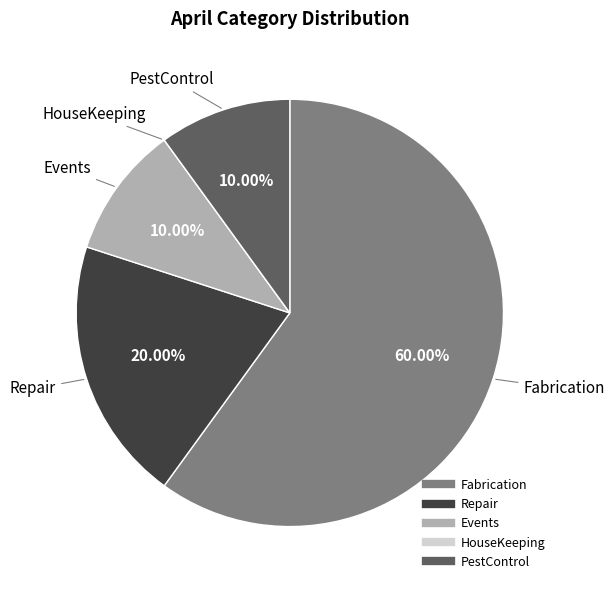

To the nearest percent, what is the difference between the largest and smallest slice percentages?

60%